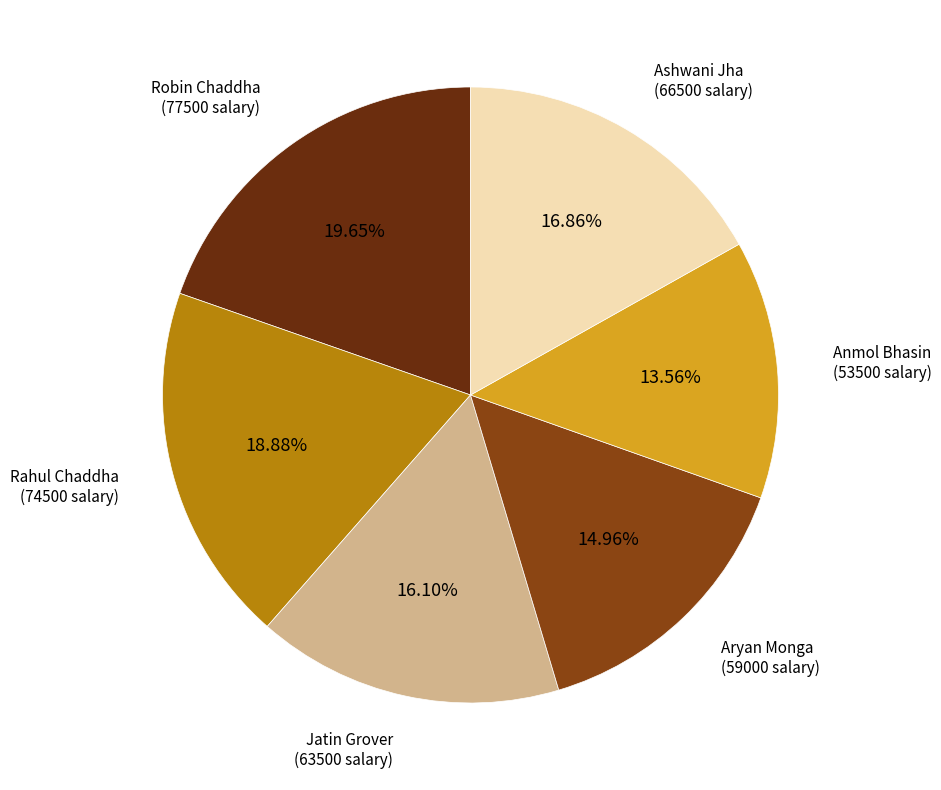

Rank the categories by value from highest to lowest.

Robin Chaddha, Rahul Chaddha, Ashwani Jha, Jatin Grover, Aryan Monga, Anmol Bhasin